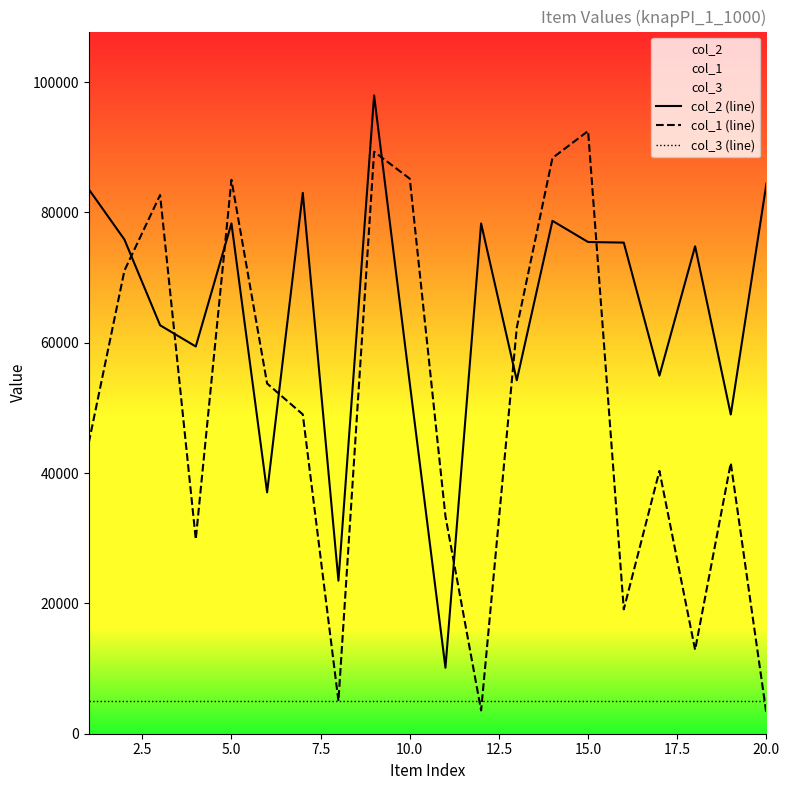

The value of col_1 (line) at 15.0 is 146590. True or false?

False